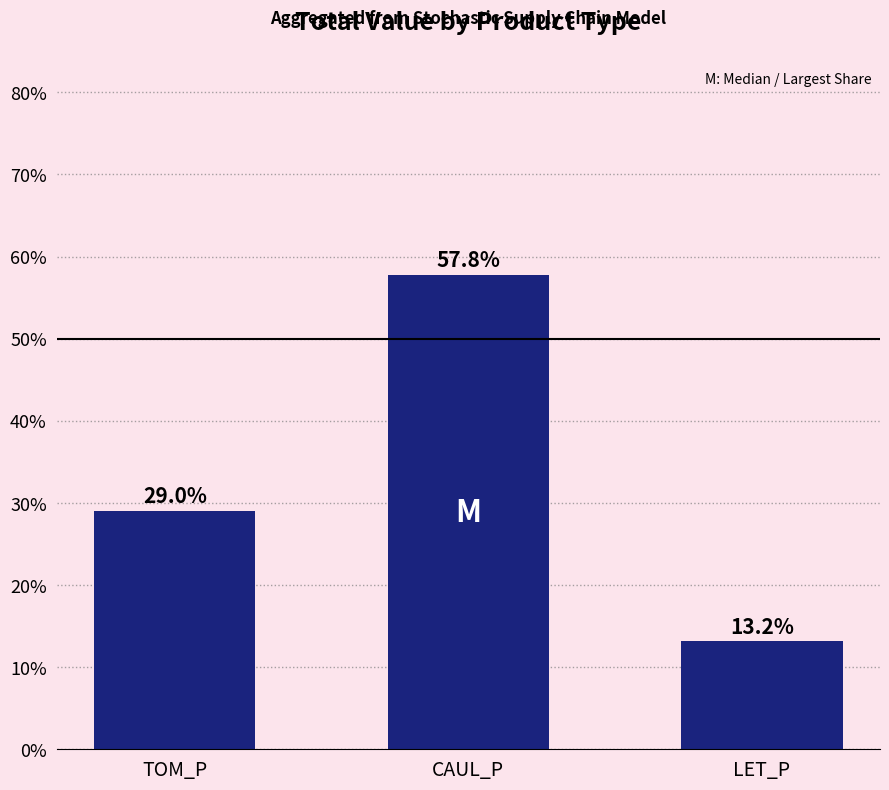

What is the maximum value shown in the chart?

57.8